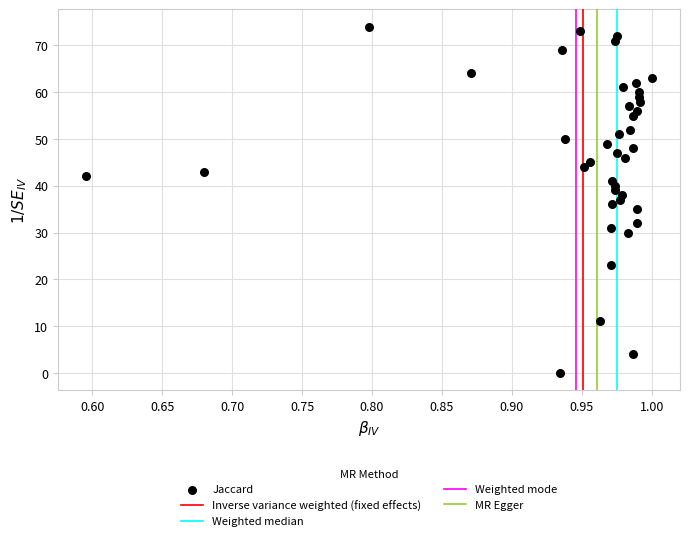

How many points are shown in the scatter plot?

40